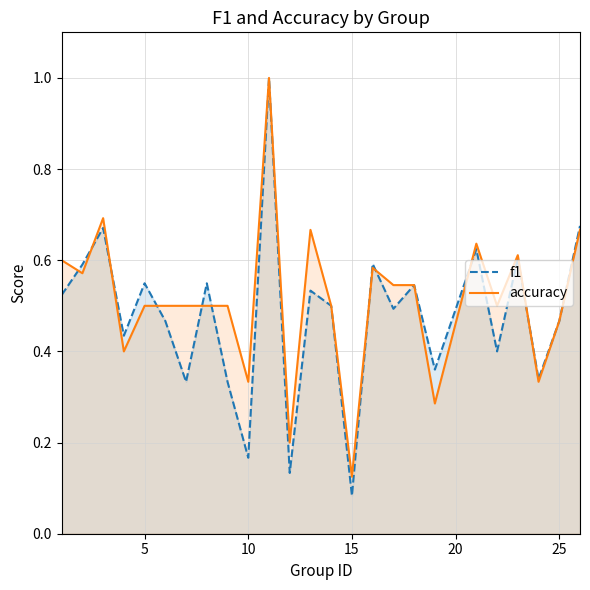

List the series in order of their peak value, lowest first.

f1, accuracy